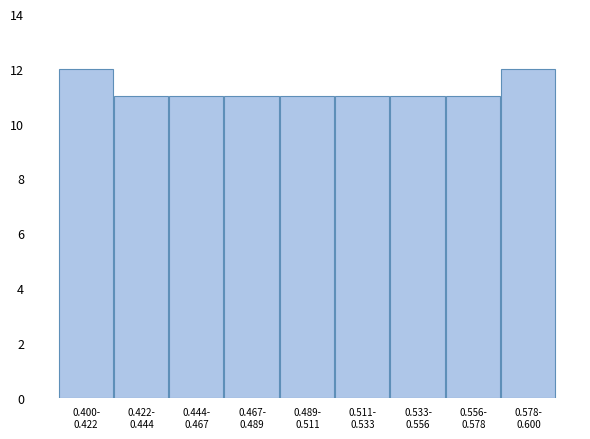

Reading left to right, extract all data points from this chart.

12	11	11	11	11	11	11	11	12